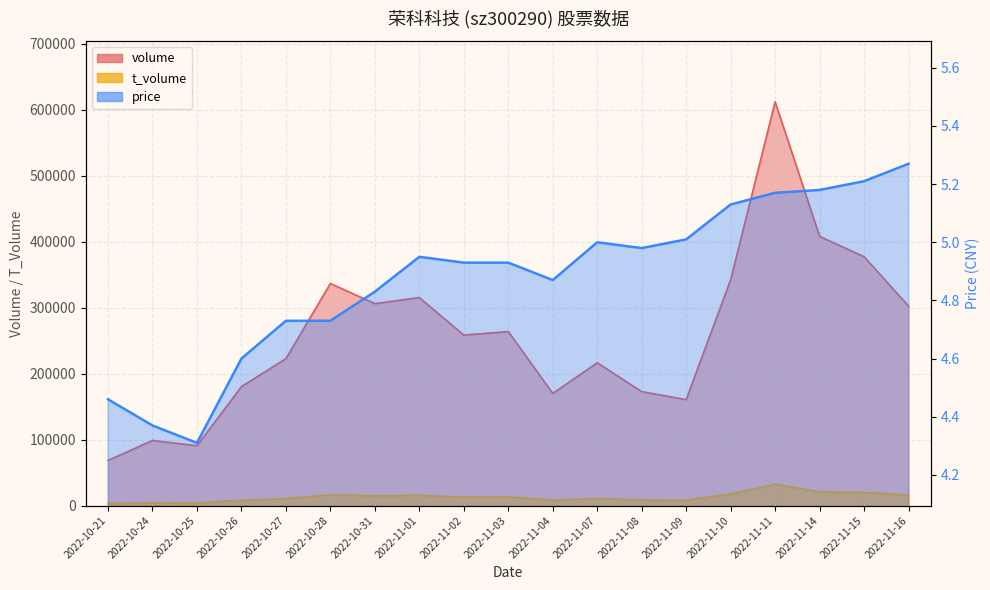

How many series are shown in this chart?

3